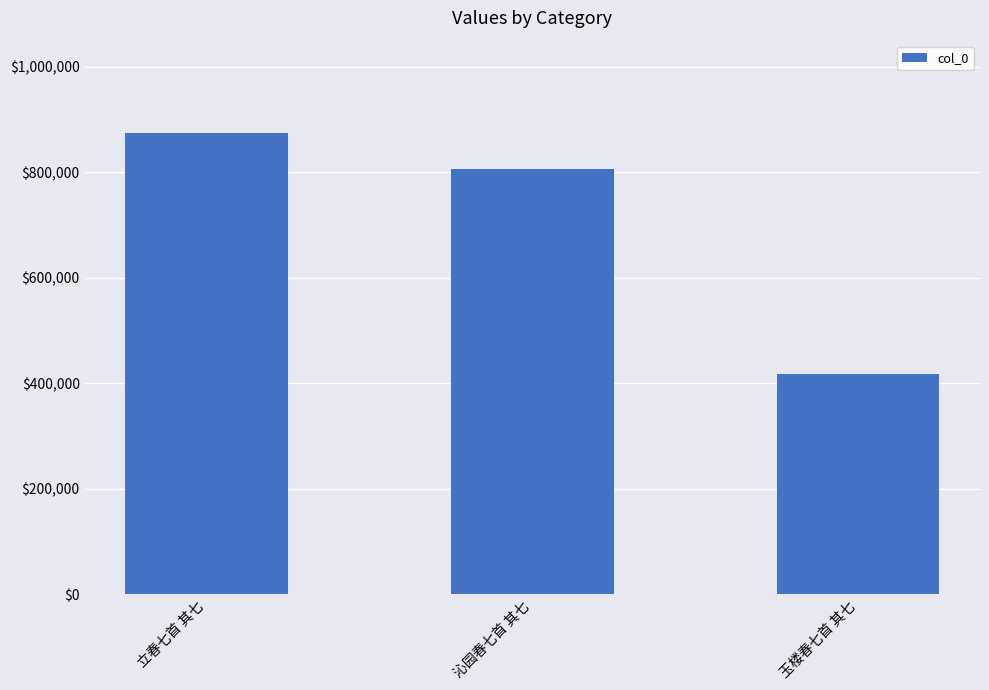

Between 立春七首 其七 and 沁园春七首 其七, which is larger?

立春七首 其七